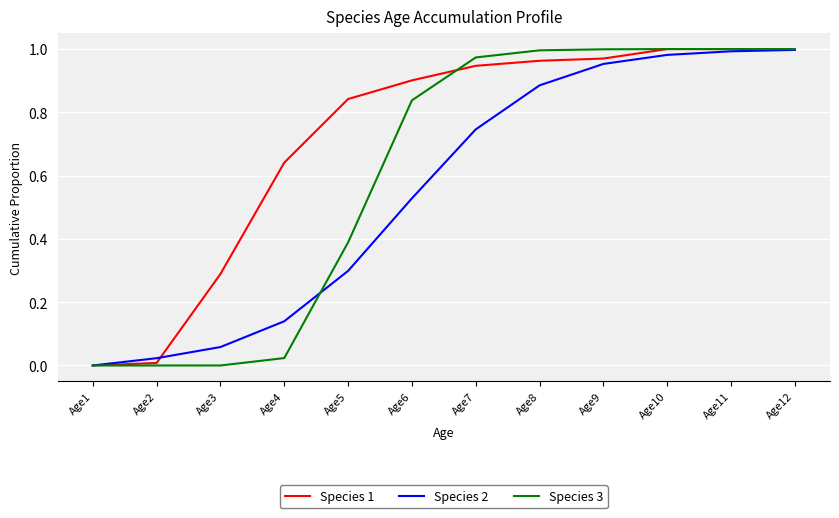

The Species 3 series shows 0.6 at Age10. True or false?

False